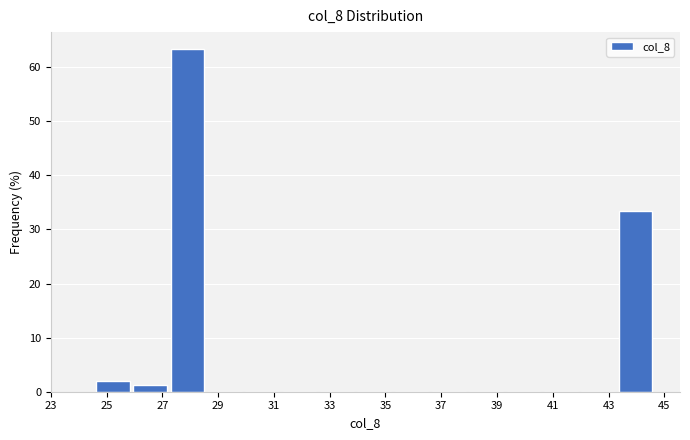

Which range on the x-axis has the tallest bar?

27.2 to 28.6